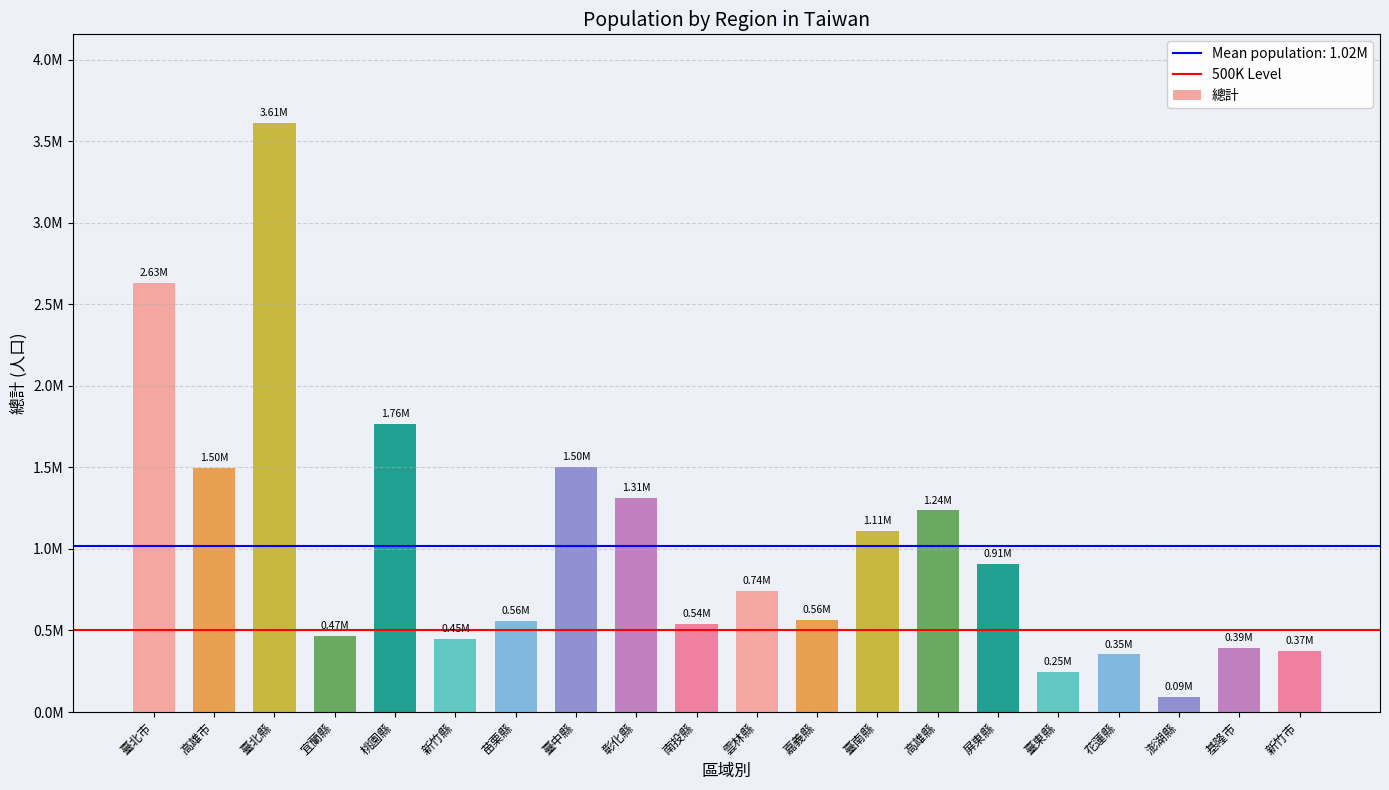

Which category has the lowest value across all series?

澎湖縣